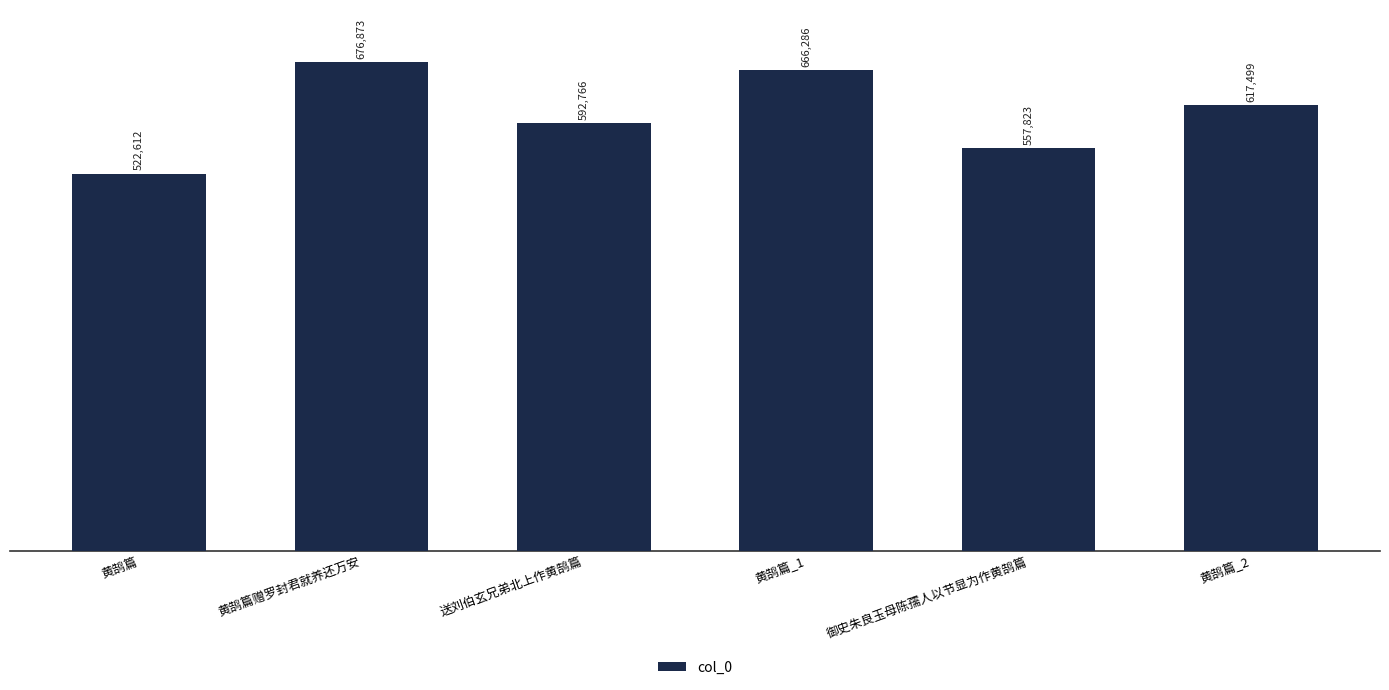

Reading right to left, transcribe all the data shown in this chart.

黄鹄篇_2=617499	御史朱良玉母陈孺人以节显为作黄鹄篇=557823	黄鹄篇_1=666286	送刘伯玄兄弟北上作黄鹄篇=592766	黄鹄篇赠罗封君就养还万安=676873	黄鹄篇=522612